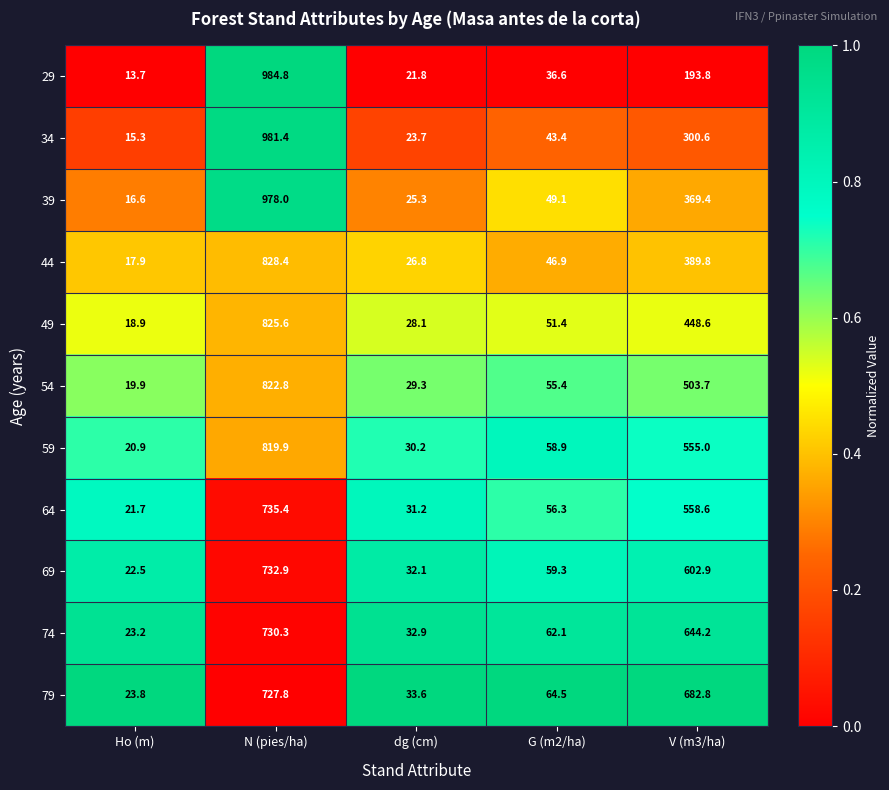

What is the average value of the 39 series?

287.7